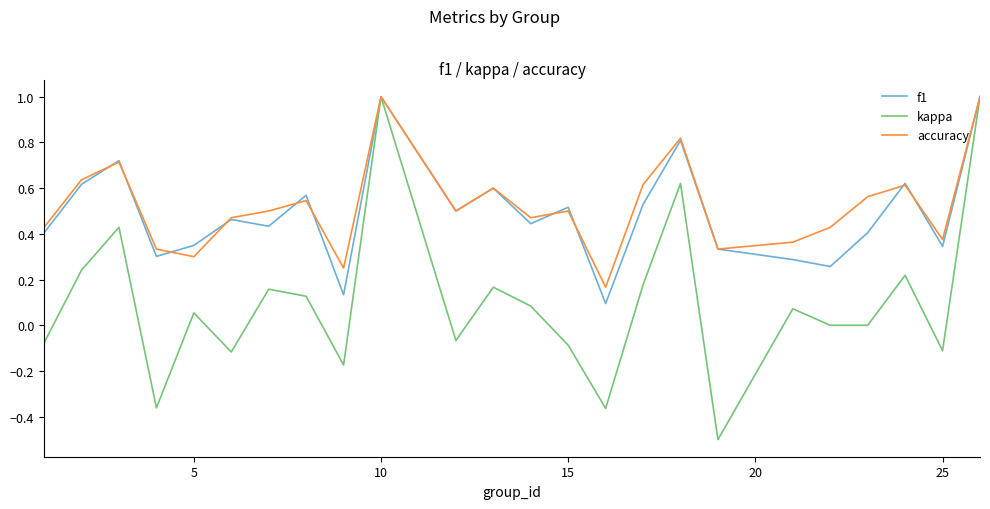

Which series has the widest spread of values?

kappa